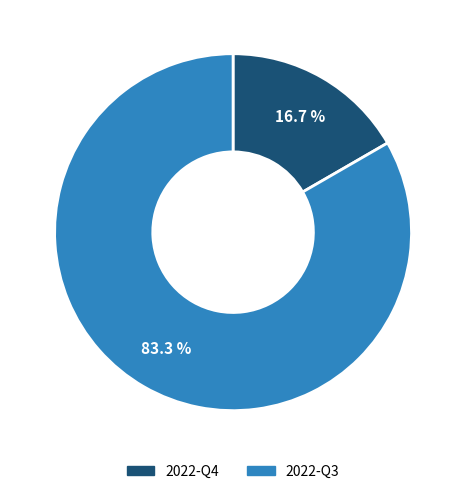

To the nearest percent, what percentage of the pie is 2022-Q4?

17%